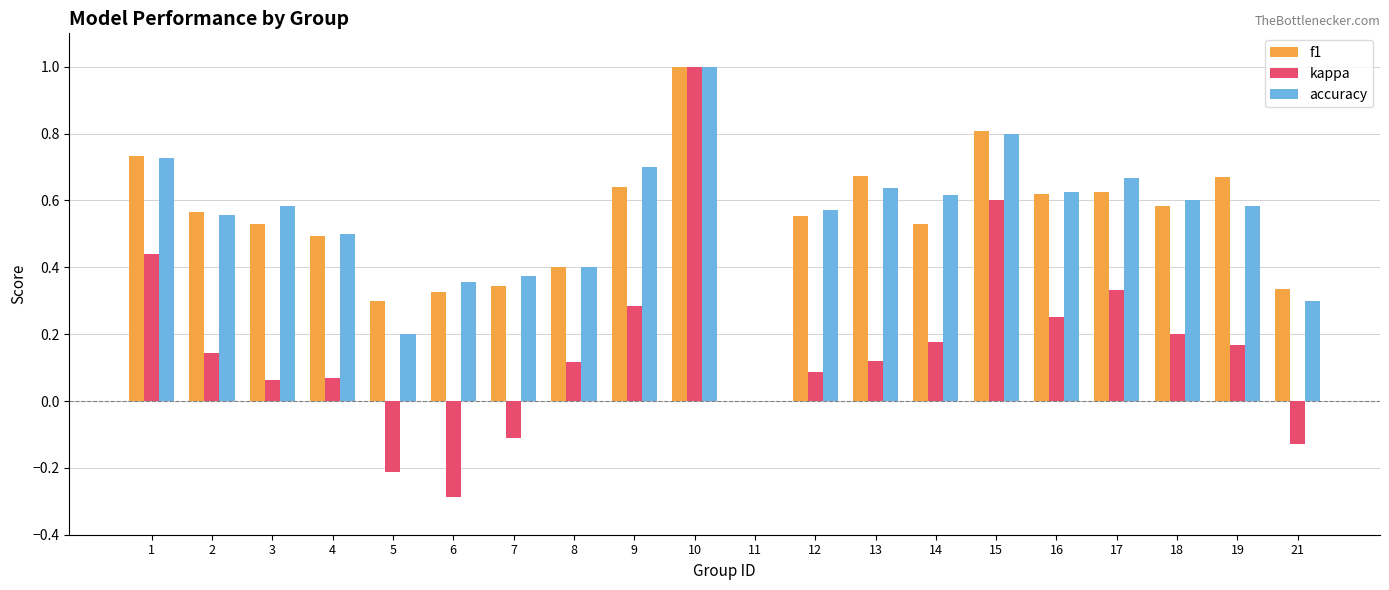

What is the sum of the f1 values at 12 and 21?

0.9